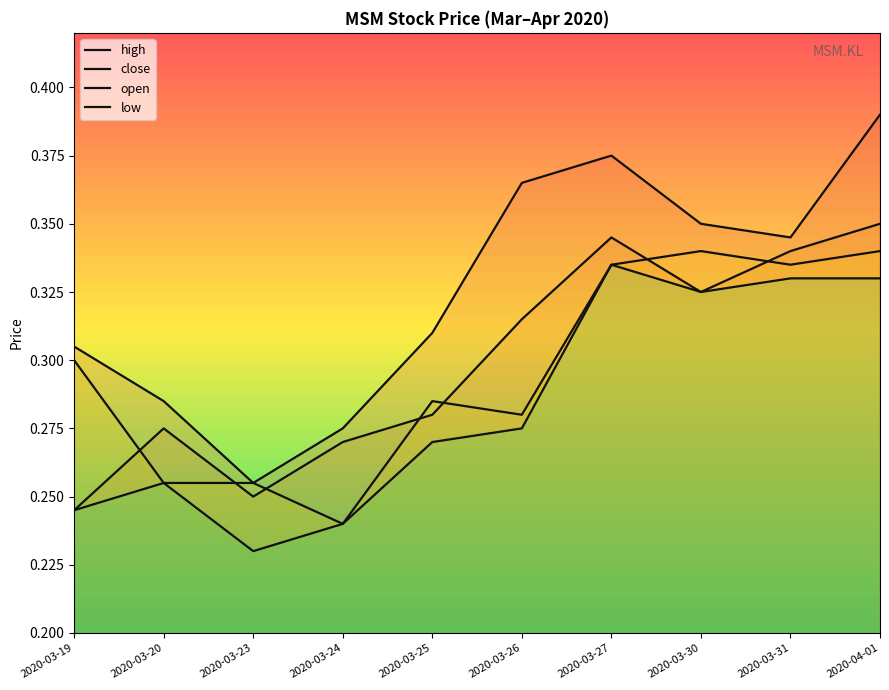

What is the difference between the maximum and minimum values in the high series?

0.1